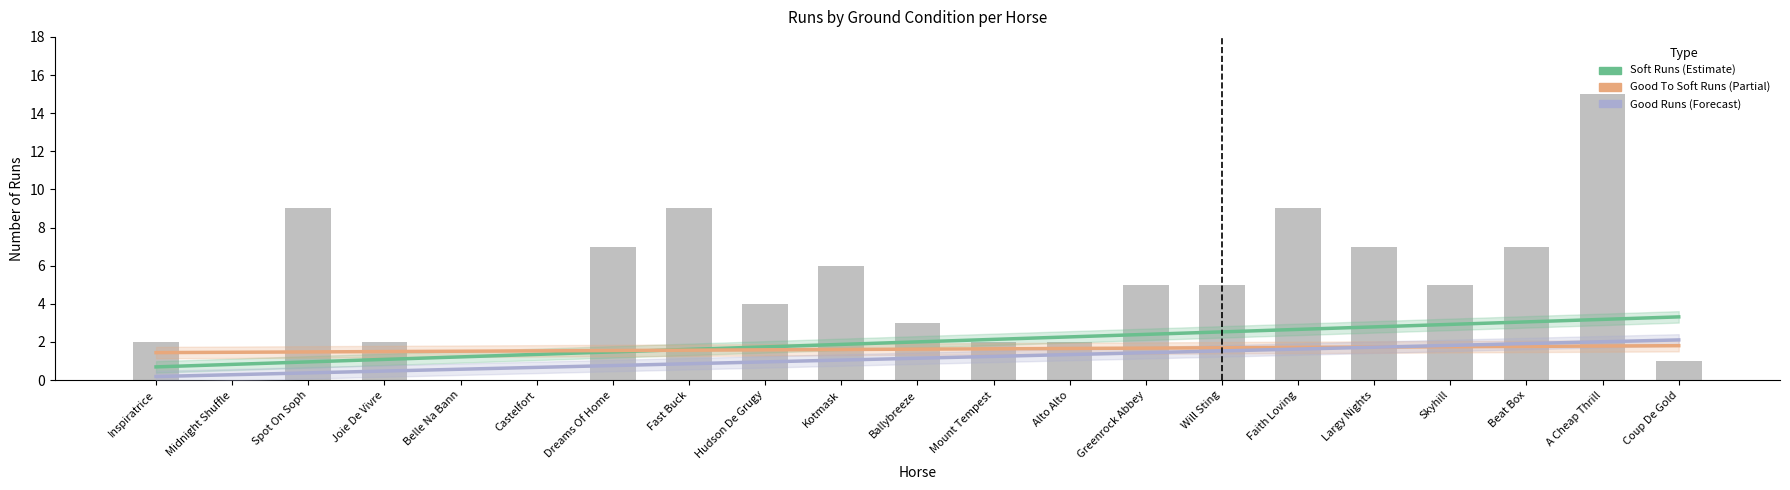

Which category has the lowest value across all series?

Inspiratrice